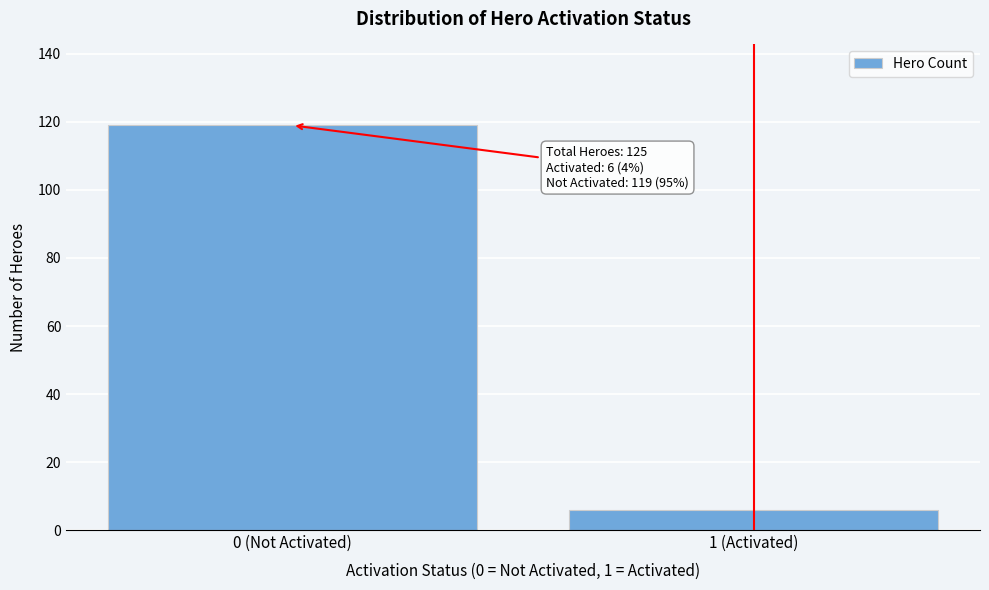

Reading left to right, what are all the values shown in this chart?

119	6